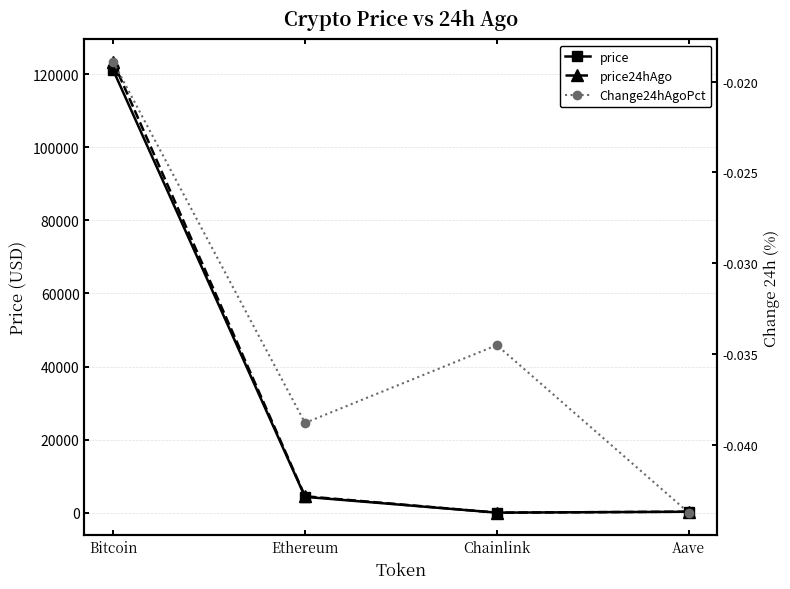

Rank the series at Ethereum from highest to lowest value.

price24hAgo, price, Change24hAgoPct